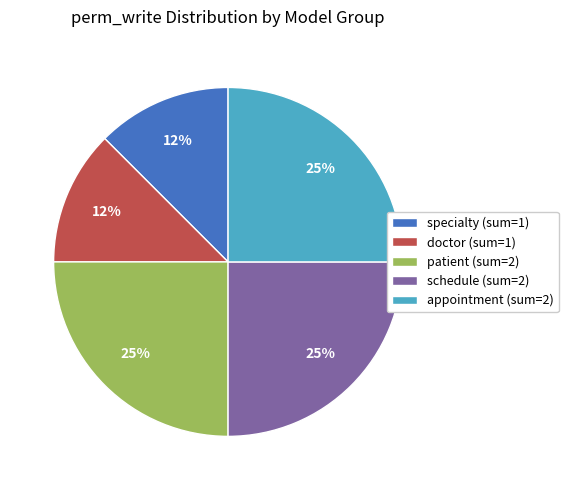

To the nearest percent, what is the average slice percentage?

20%